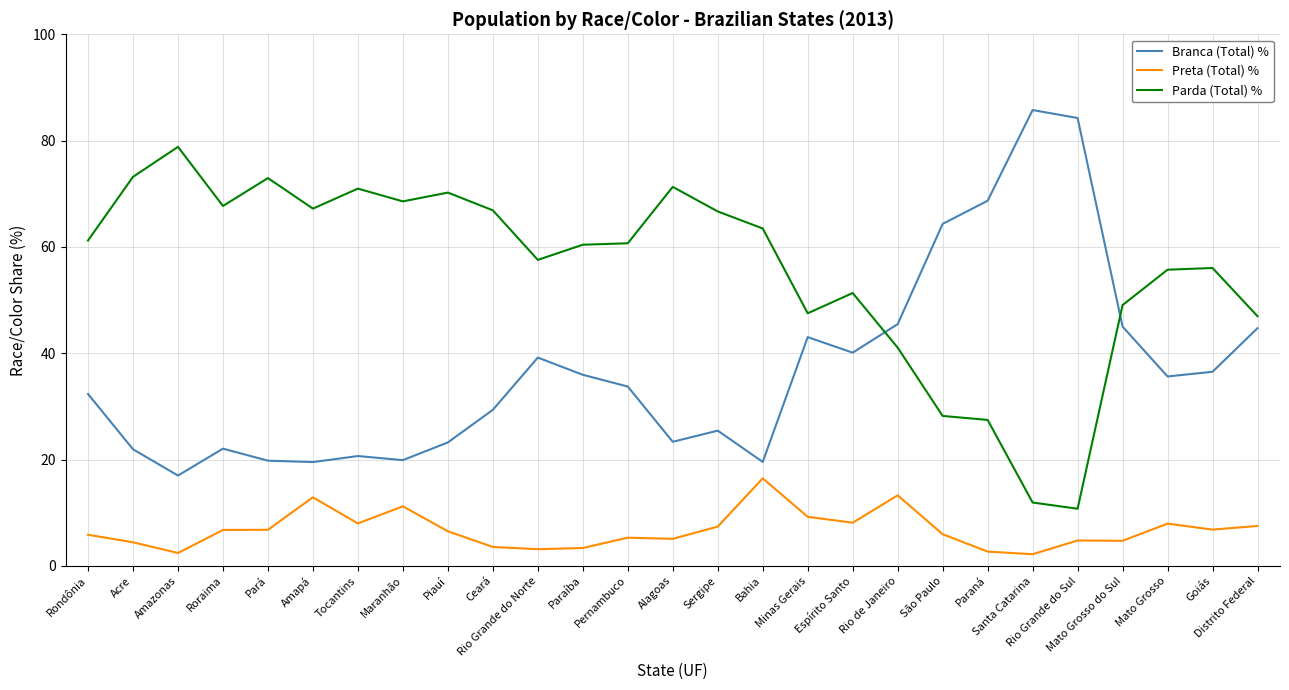

What is the sum of the Parda (Total) % values at Rio Grande do Norte and Sergipe?

124.2